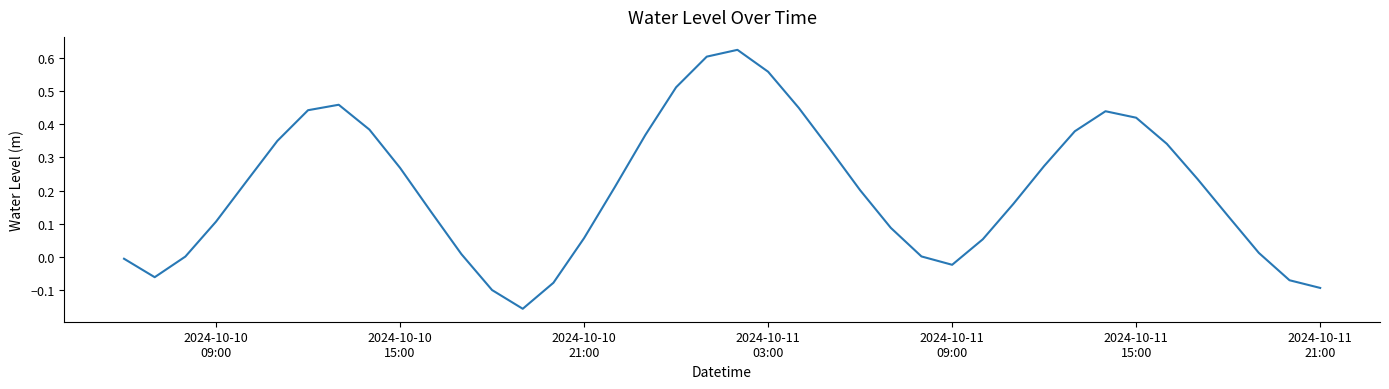

What is the difference between the maximum and minimum values?

0.8